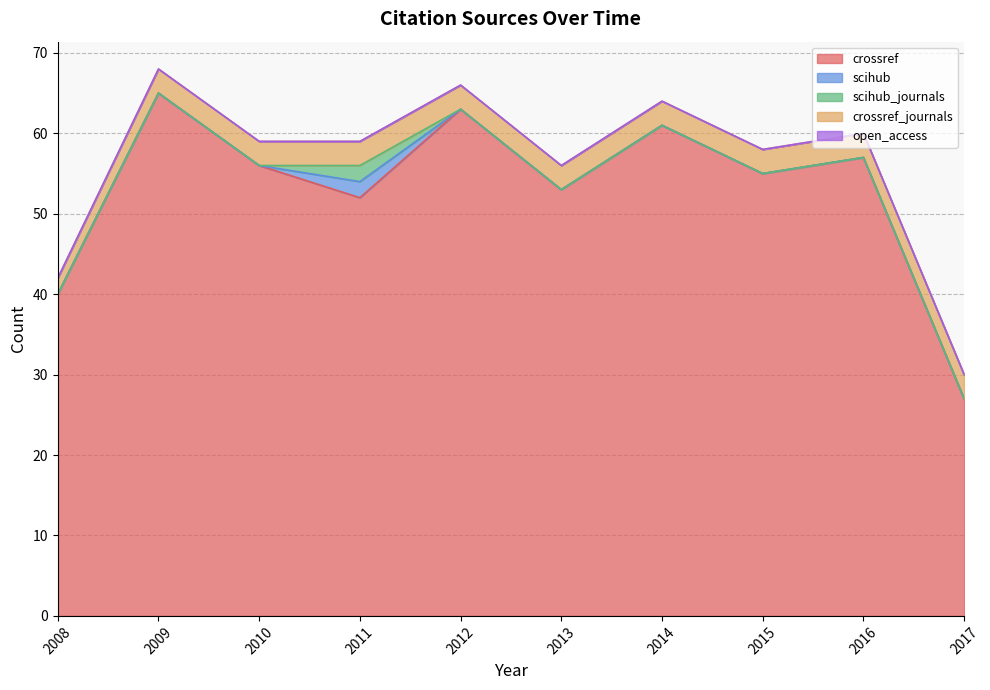

What is the value of the scihub_journals point at the 4th from the left?

2